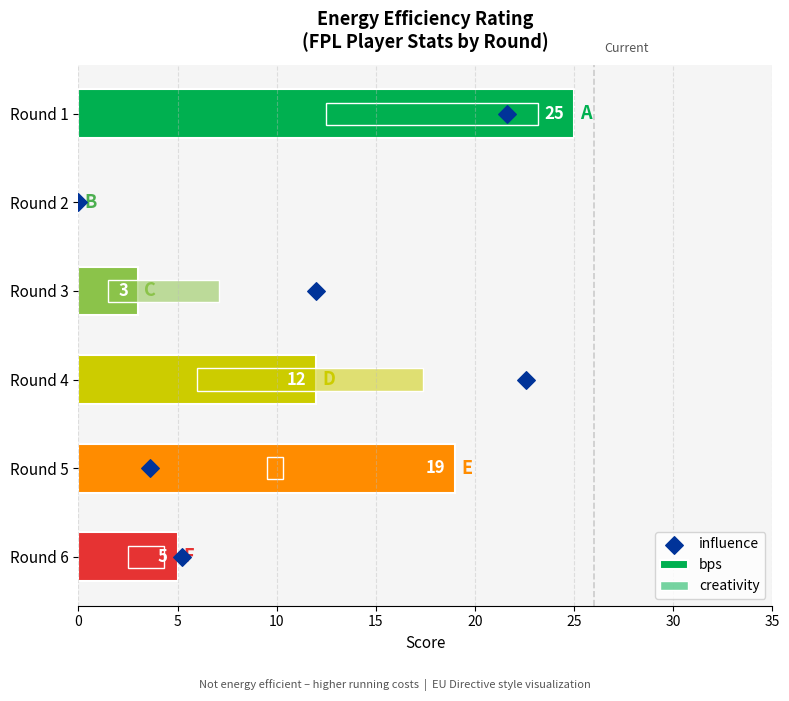

Which series has the largest Y range (max minus min)?

bps